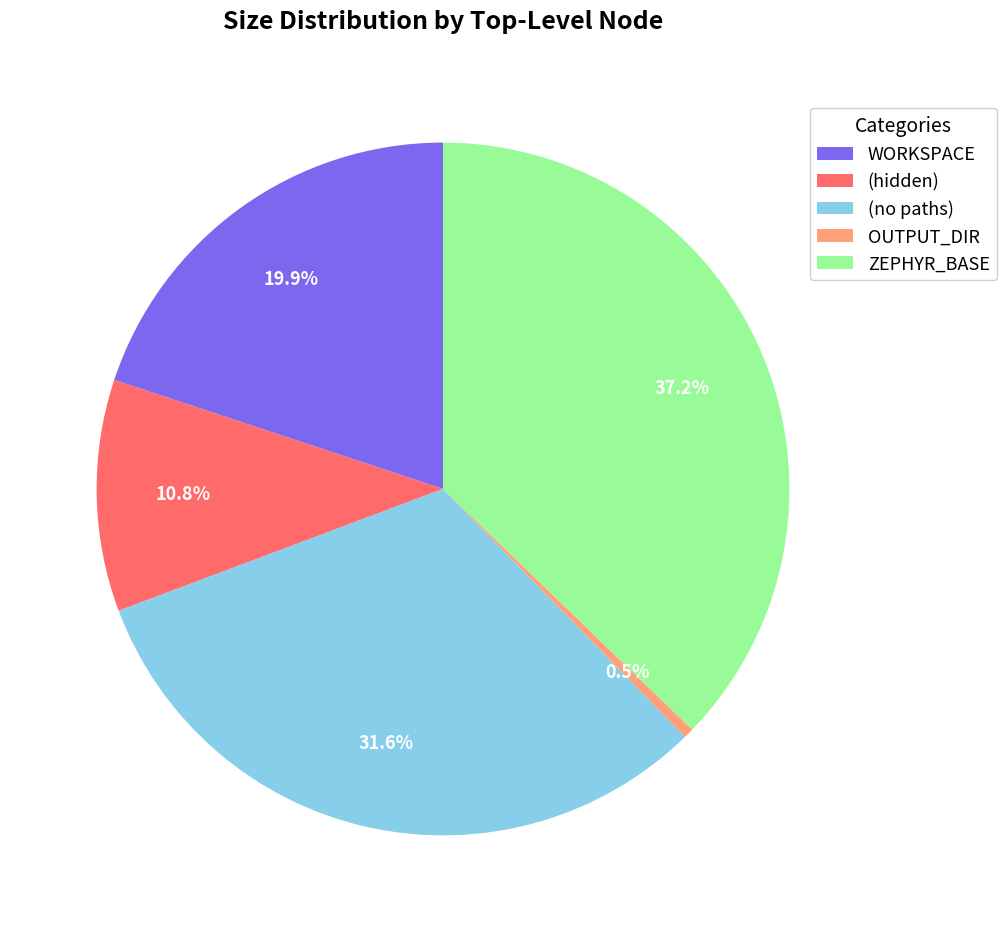

What is the ratio of the value at WORKSPACE to the value at ZEPHYR_BASE?

0.5